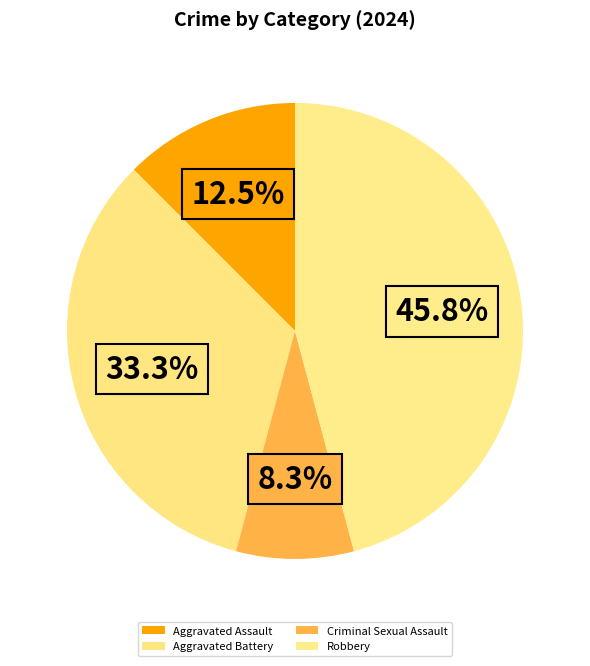

To the nearest percent, what is the difference between the Criminal Sexual Assault and Aggravated Assault slice percentages?

4%